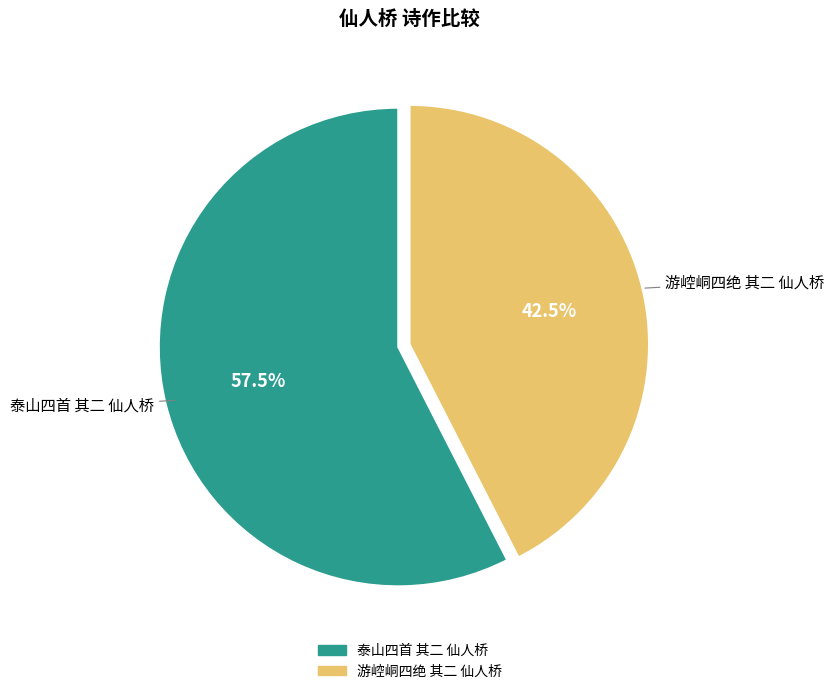

How many slices are in this pie chart?

2